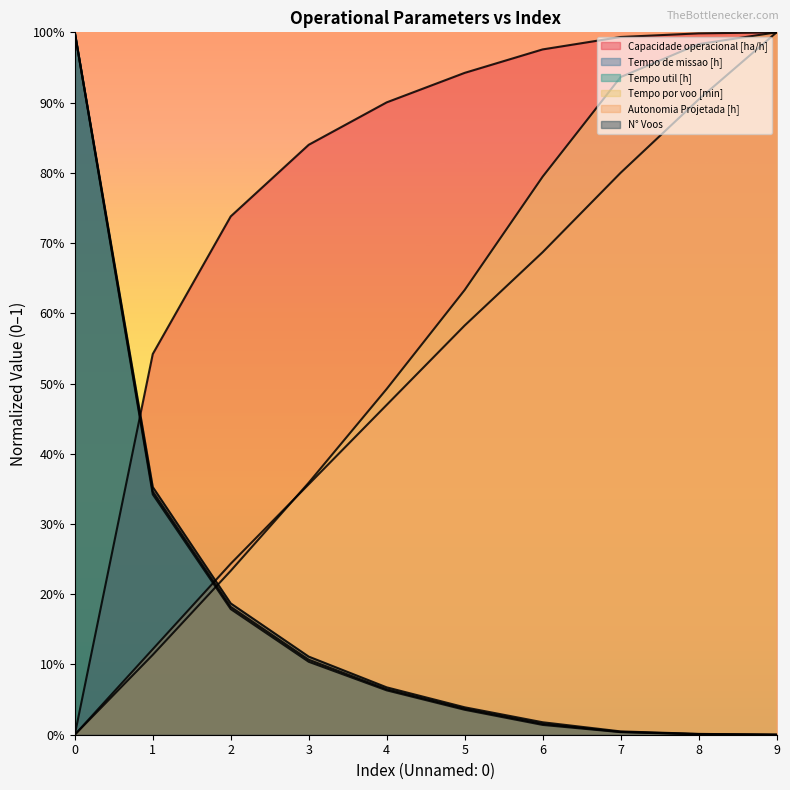

How many intersections are there between Autonomia Projetada [h] and N° Voos?

1